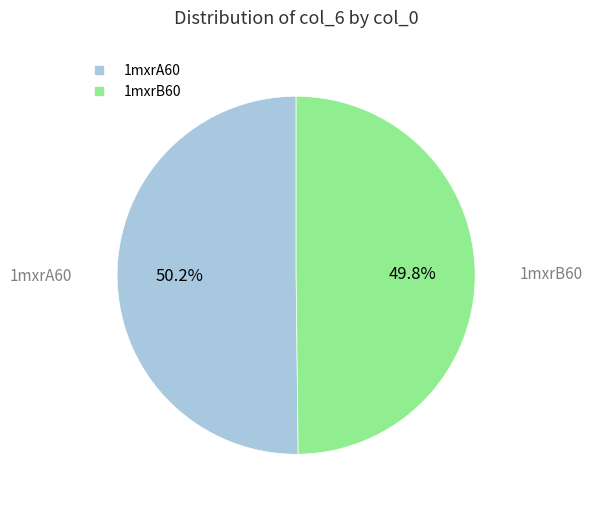

How many segments does this pie chart have?

2